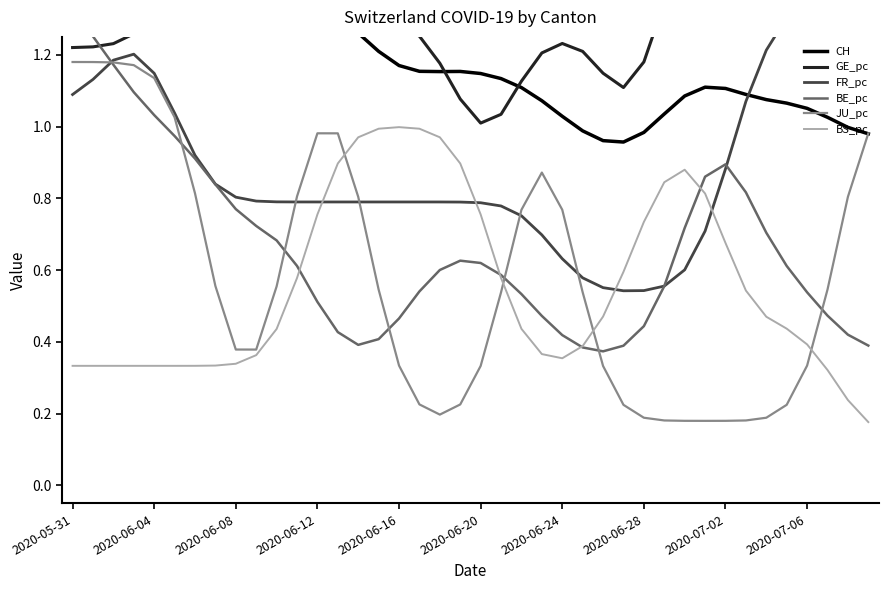

What is the approximate value of BS_pc at 25?

0.4